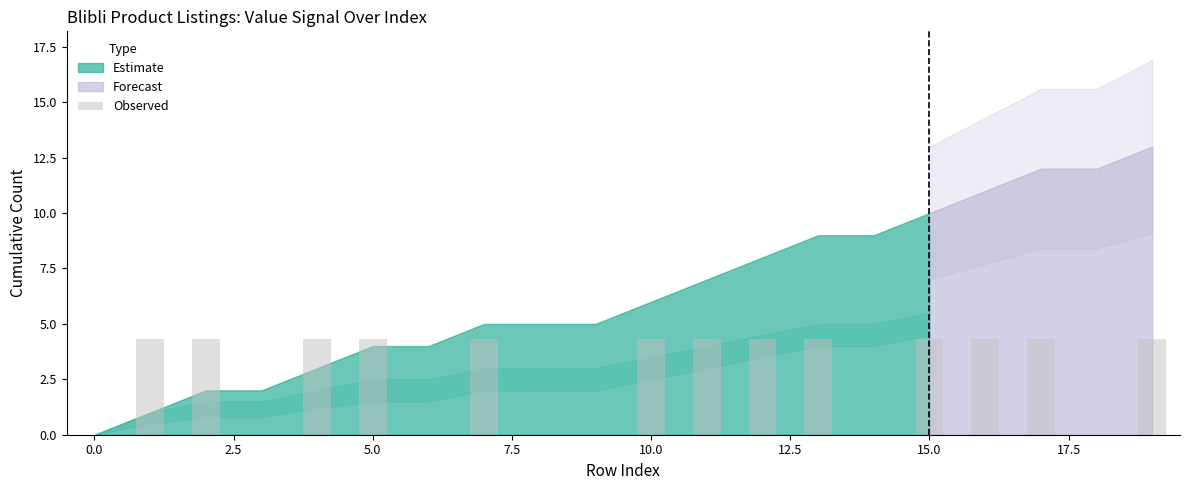

What is the greatest value displayed?

4.3